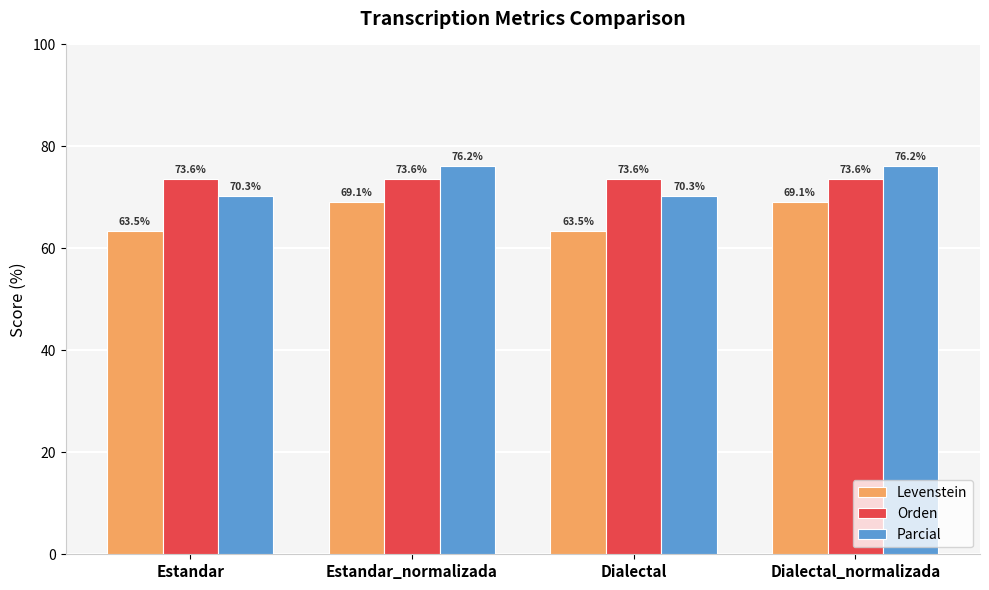

Reading left to right, extract all data points from this chart.

Levenstein: Estandar=63.5	Estandar_normalizada=69.1	Dialectal=63.5	Dialectal_normalizada=69.1
Orden: Estandar=73.6	Estandar_normalizada=73.6	Dialectal=73.6	Dialectal_normalizada=73.6
Parcial: Estandar=70.3	Estandar_normalizada=76.2	Dialectal=70.3	Dialectal_normalizada=76.2